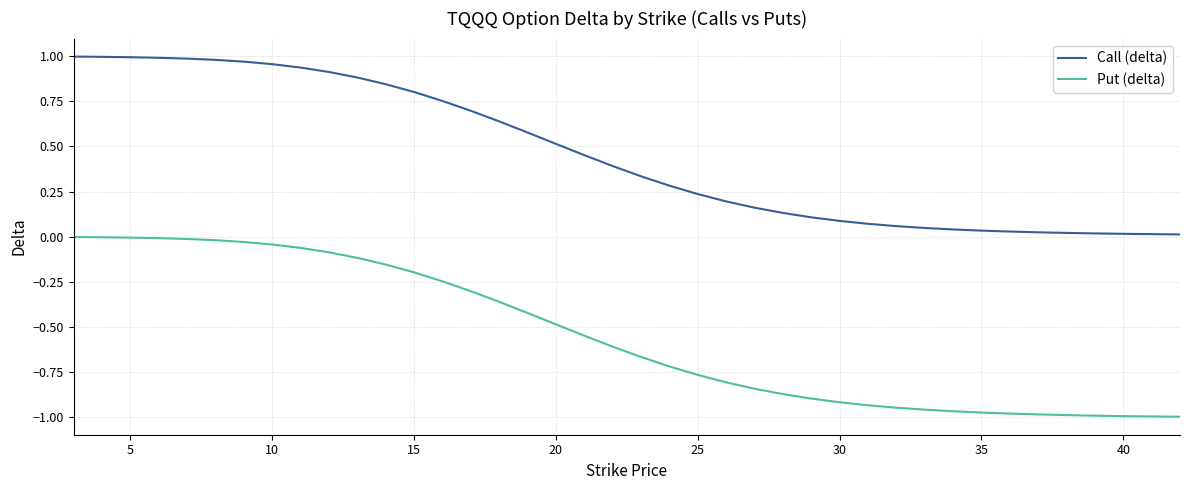

Which series has the widest spread of values?

Put (delta)